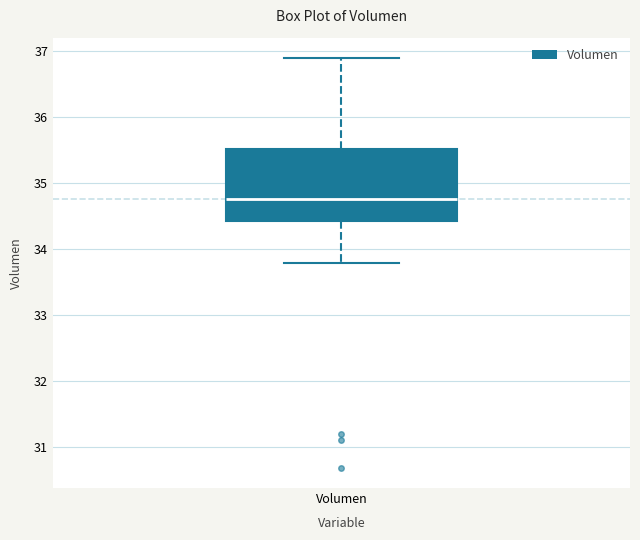

Read this box plot against the y-axis: the position of the median line, the range covered by the box, and the ends of both whiskers. The values are not printed on the chart, so give them approximately, as read against the axis.

median 34.8, box 34.4 to 35.5, whiskers 33.8 to 36.9